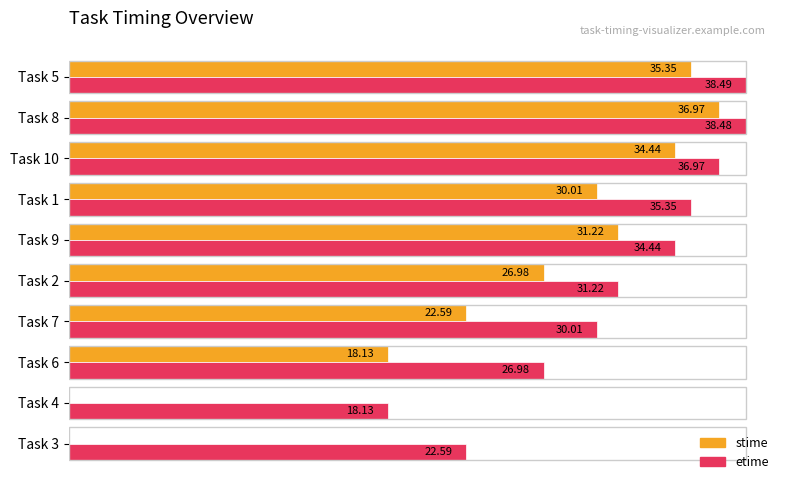

How many bars are there in each group?

2